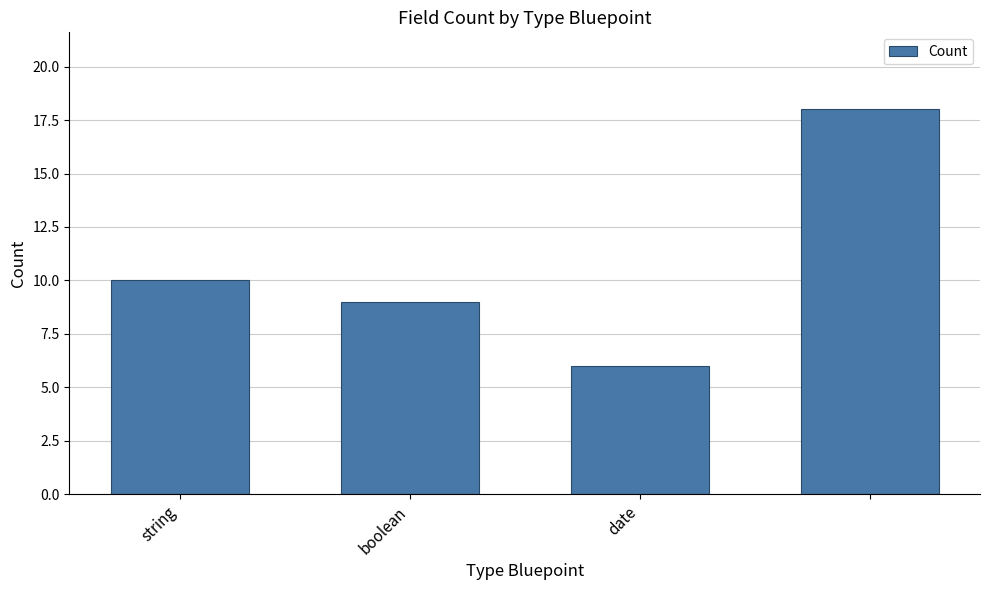

Does the chart contain any negative values?

No